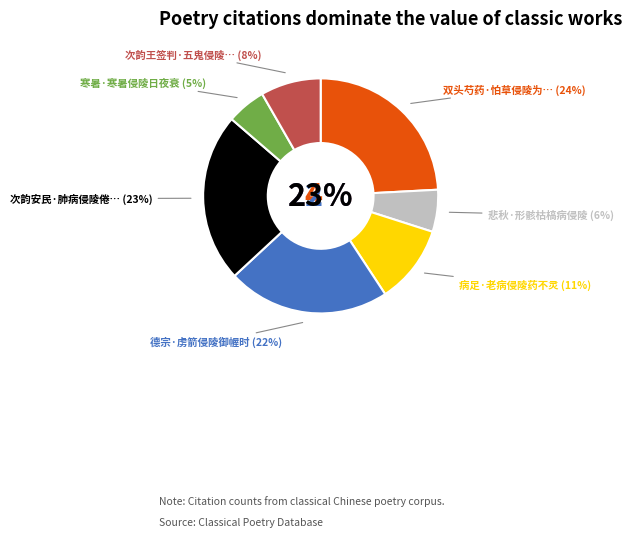

Is the sum of 德宗·虏箭侵陵御幄时 and 悲秋·形骸枯槁病侵陵 greater than half?

No